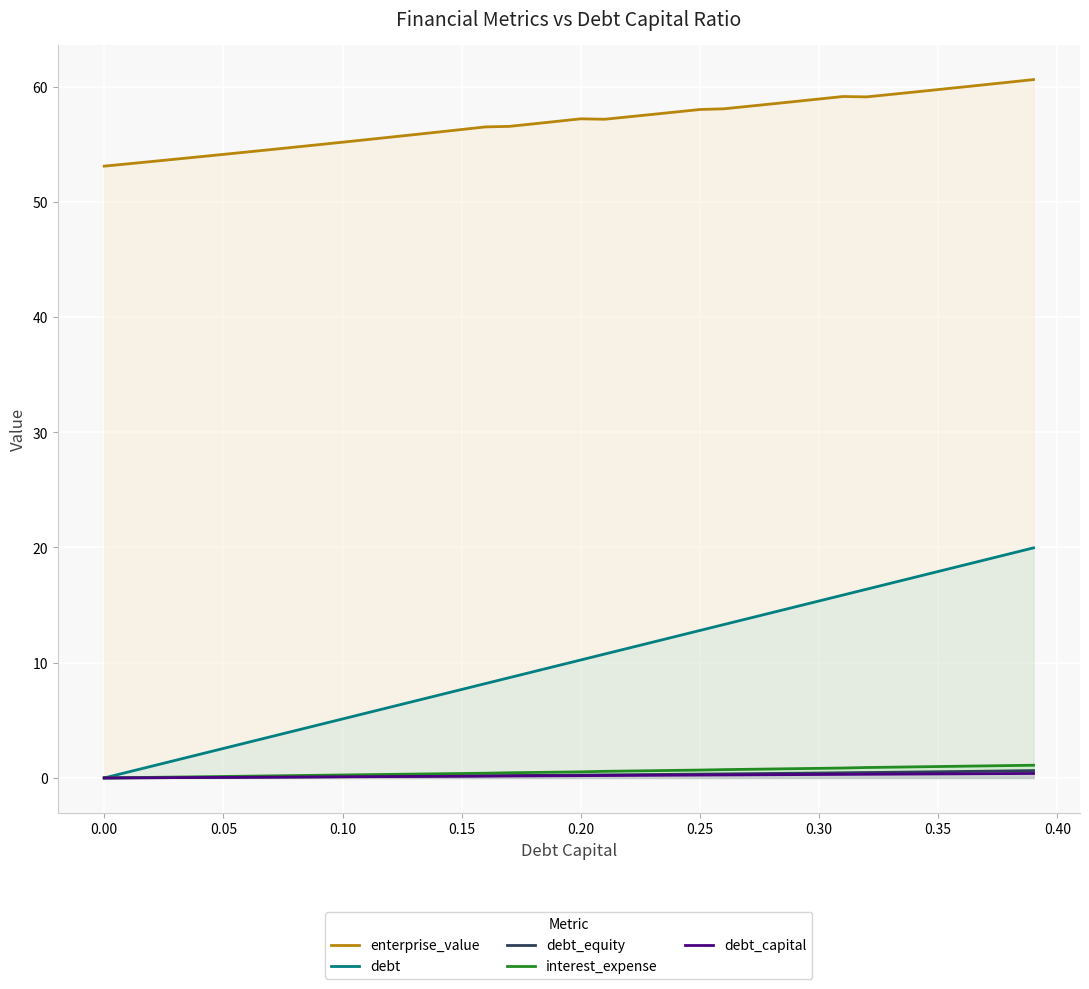

Which series has the widest spread of values?

debt